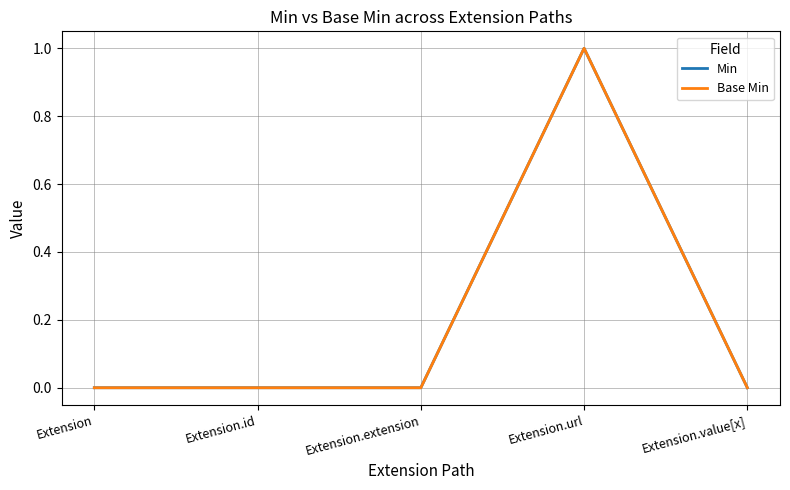

Reading left to right, extract all data points from this chart.

Min: Extension=0	Extension.id=0	Extension.extension=0	Extension.url=1	Extension.value[x]=0
Base Min: Extension=0	Extension.id=0	Extension.extension=0	Extension.url=1	Extension.value[x]=0